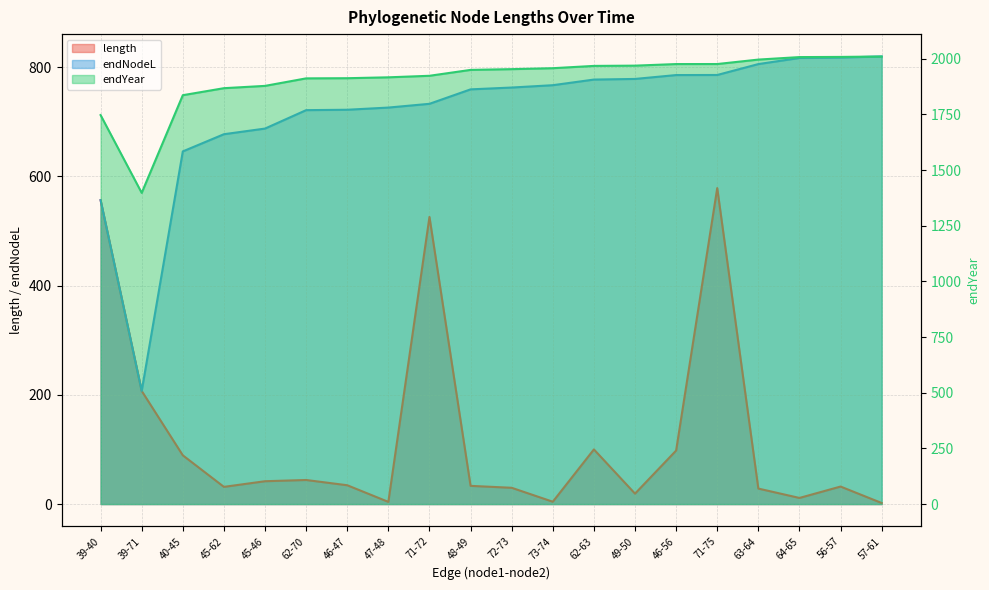

How many lines are shown in the chart?

3